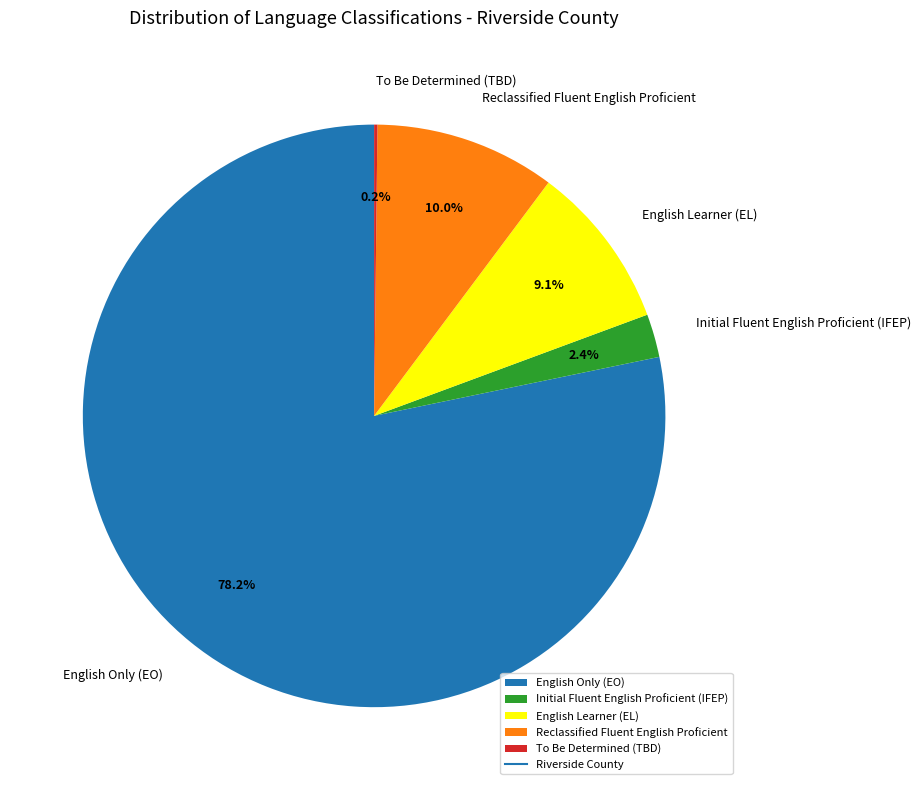

What is the largest slice in the pie chart?

English Only (EO)